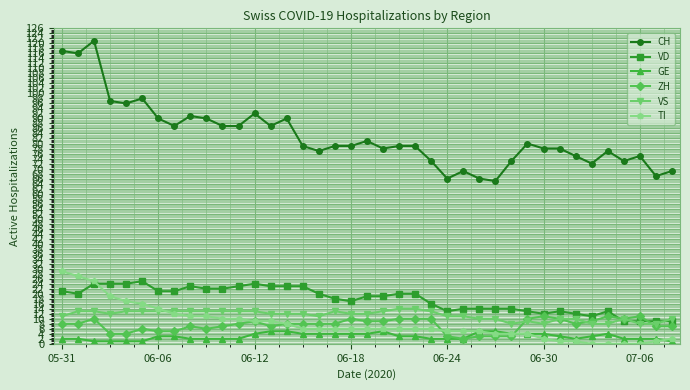

Which series has the largest total across all categories?

CH